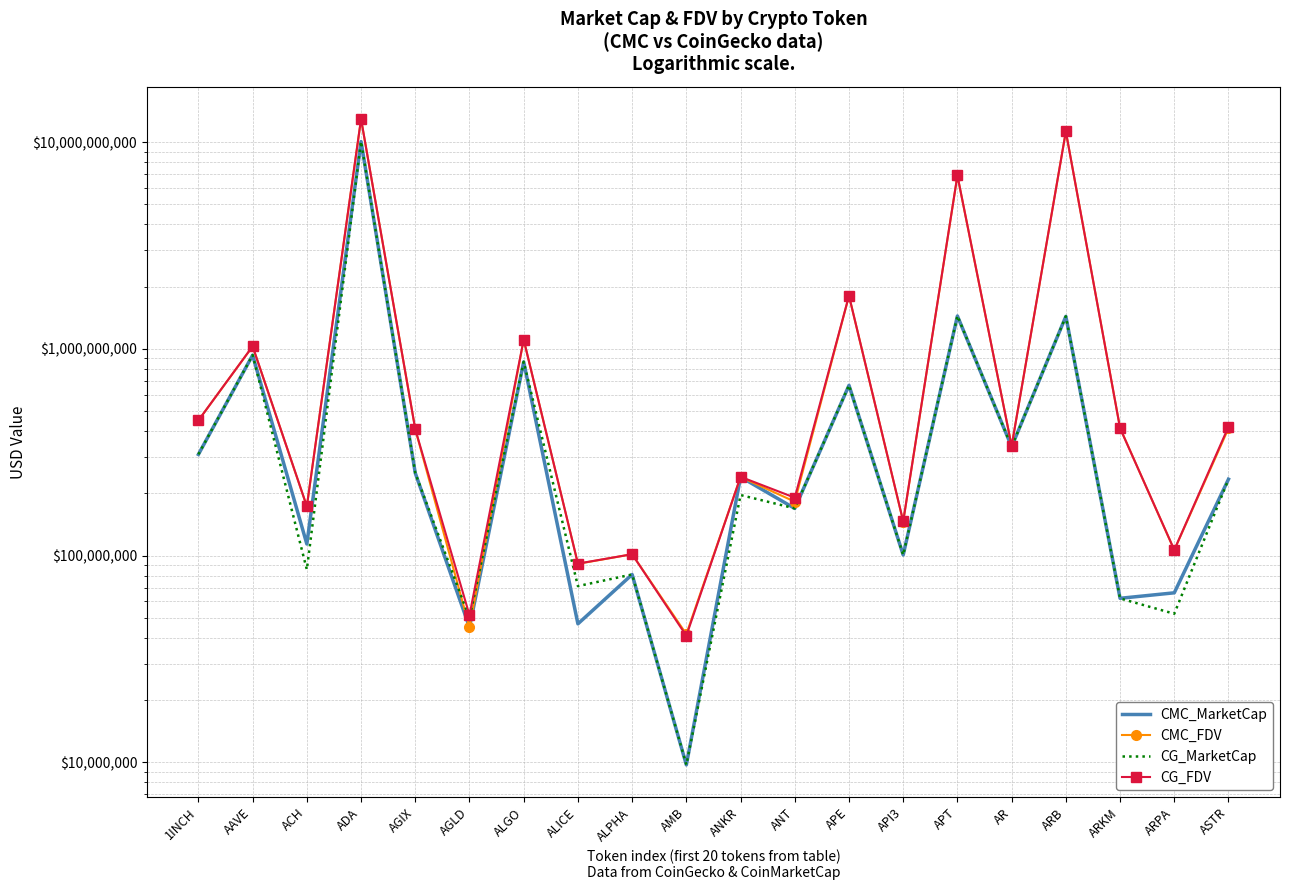

Reading left to right, extract all data points from this chart.

CMC_MarketCap: 308675930.7	933081271.3	113769347.8	10076945755.6	250849328.9	45030466.3	864920162.5	46756186.5	81012320.5	9712961.4	240160071.4	169101822.6	666517329.6	100697506.0	1443369429.1	336357796.0	1437136400.8	62142695.3	66060942.1	234284889.8
CMC_FDV: 450608379.2	1028923820.9	172853305.6	12946899946.5	408810959.5	45030466.3	1107597714.7	91247772.5	101519198.6	41702048.4	240160071.4	182353037.9	1808270839.1	146026204.7	6893930148.5	339162645.4	11271658045.3	414284635.5	106302249.1	412692123.2
CG_MarketCap: 309021170.0	934011702.0	85601402.0	10094369819.0	251021886.0	49746398.0	867040019.0	71183227.0	81051766.0	9732364.0	196341678.0	169242978.0	666928820.0	100668960.0	1445886485.0	336247058.0	1437576225.0	62048721.0	52316749.0	234095162.0
CG_FDV: 451112441.0	1029943896.0	173152813.0	12961802592.0	409092177.0	51497306.0	1110312361.0	91461562.0	101568629.0	40925562.0	240529337.0	190653316.0	1809387219.0	146525990.0	6905598750.0	339050982.0	11275107646.0	413658138.0	106532482.0	420733134.0